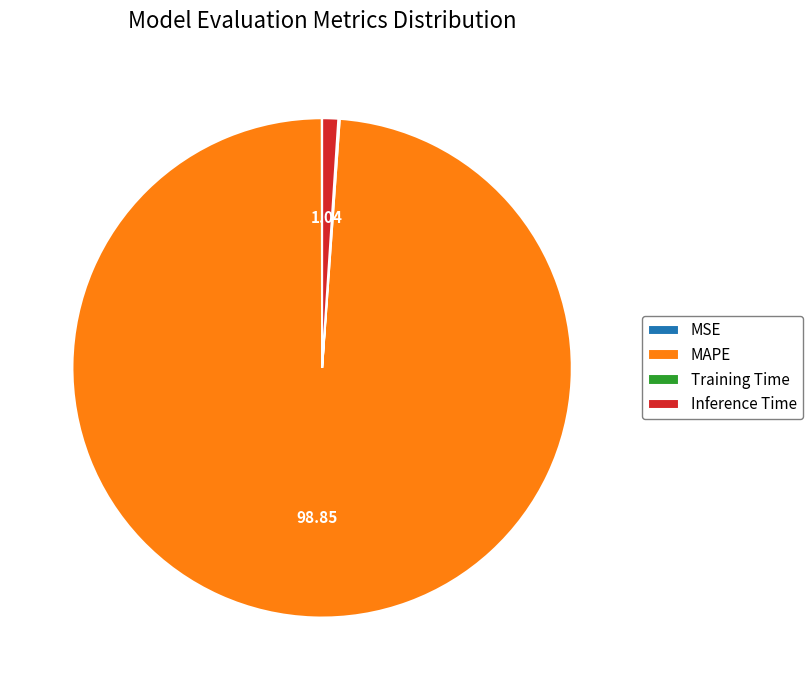

Does any single category account for the majority?

Yes